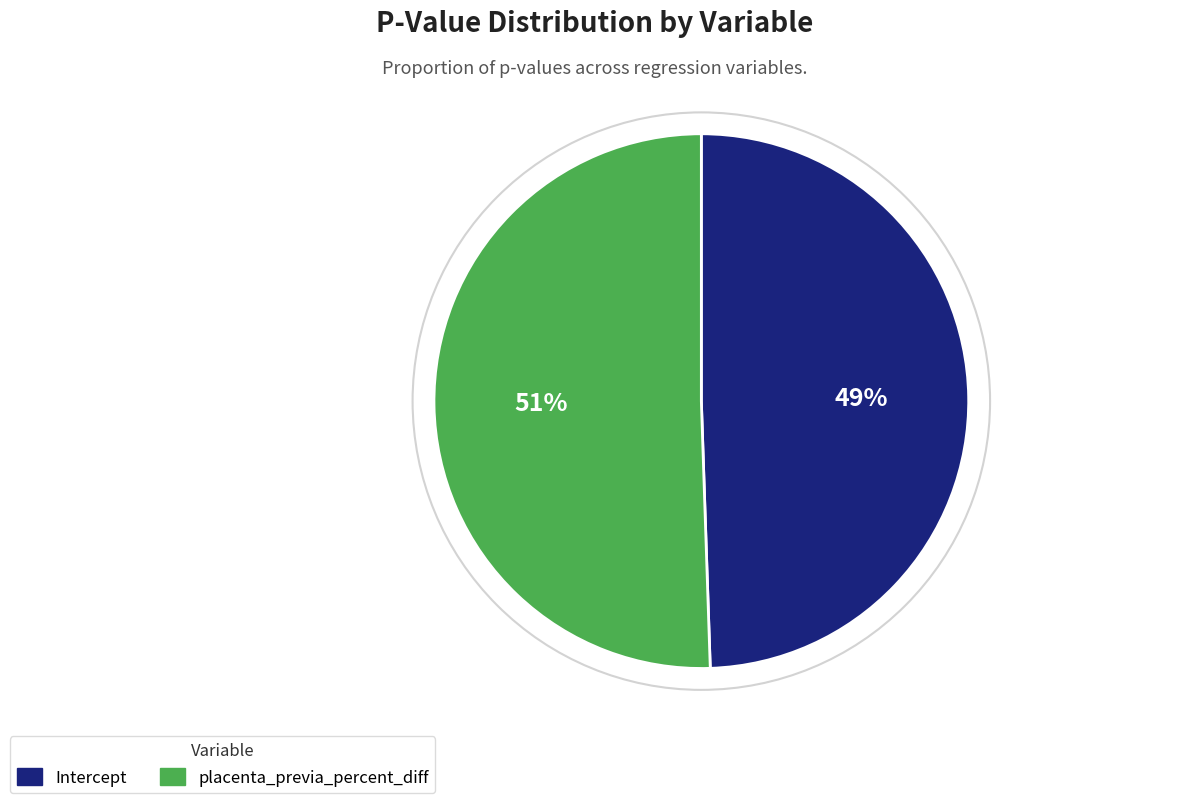

Is it true that placenta_previa_percent_diff is 51% of the pie?

True